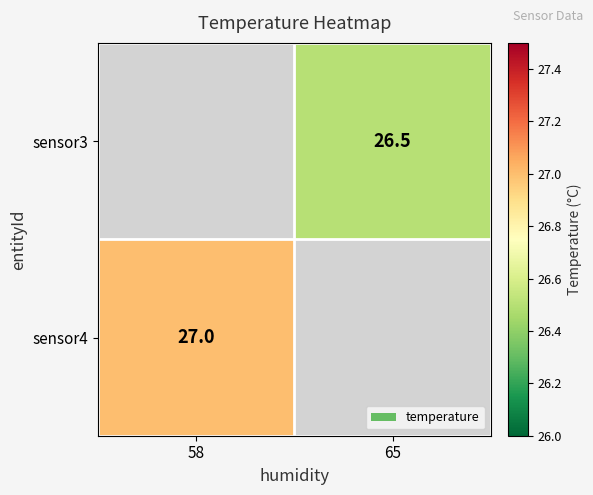

True or false: sensor4 has a value of 27.0 at 58.

True